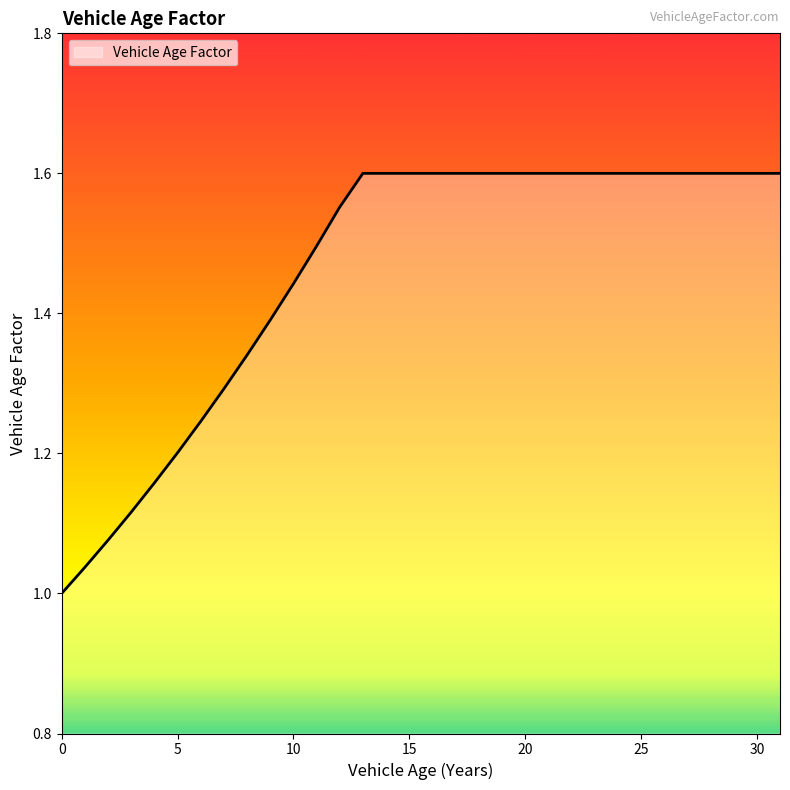

What is the difference between the maximum and minimum values?

0.6